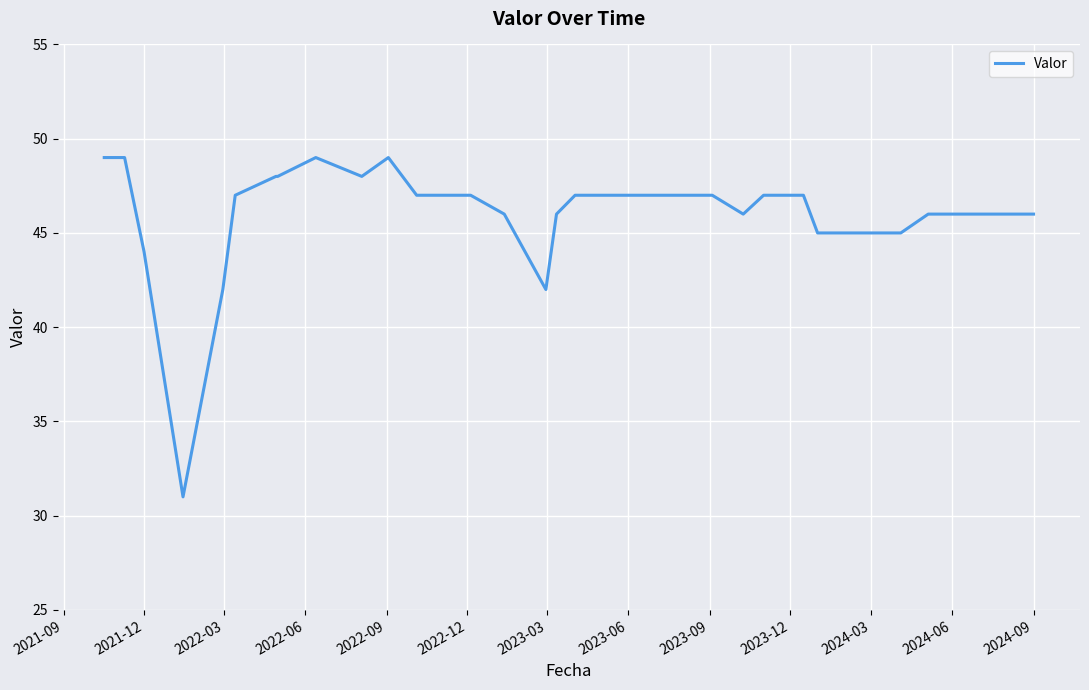

What is the difference between the maximum and minimum values?

18